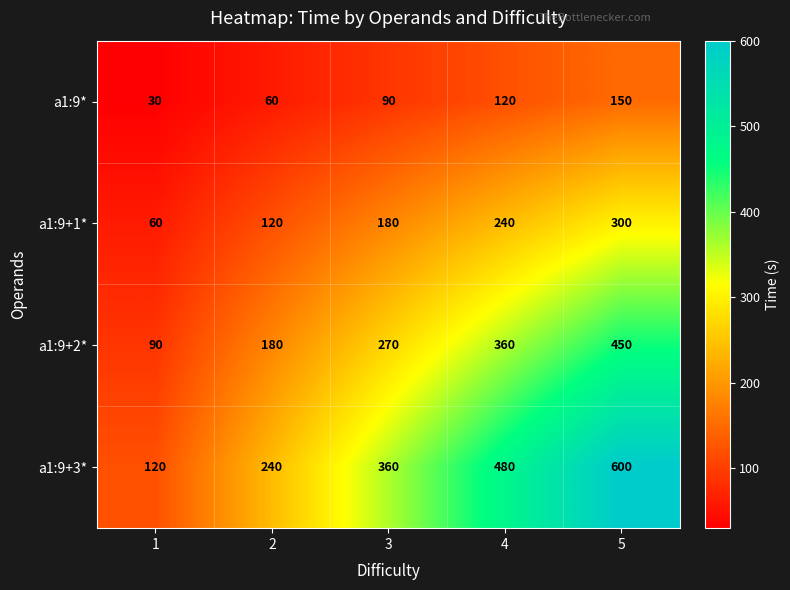

What is the average value of the a1:9+3* series?

360